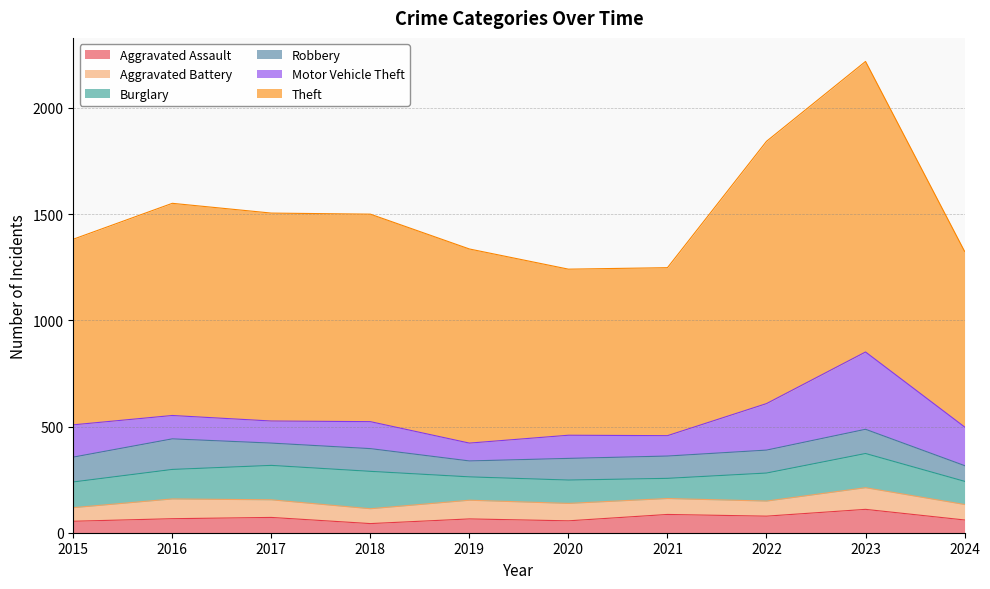

What is the value of the Aggravated Battery point at the 8th from the left?

71